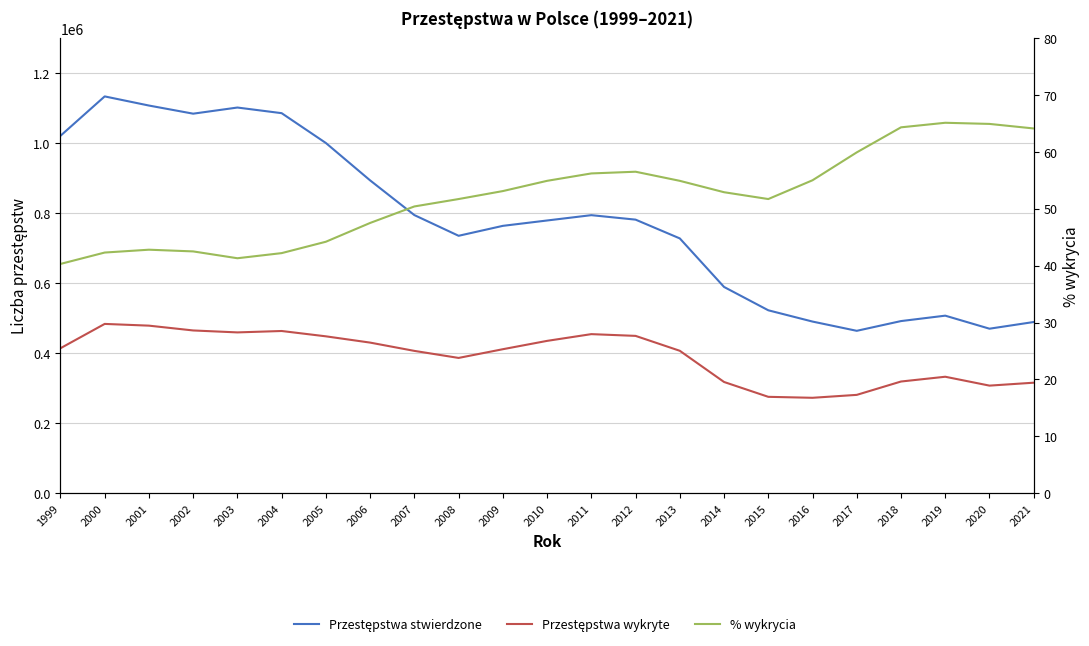

True or false: Przestępstwa wykryte and Przestępstwa stwierdzone cross at least once.

False